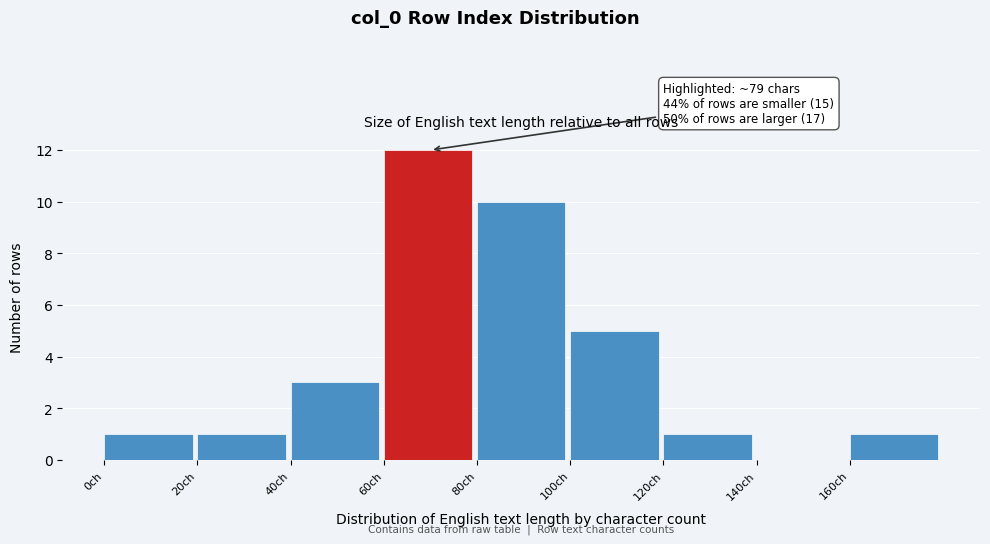

Over which range of the x-axis is the bar tallest?

60 to 80